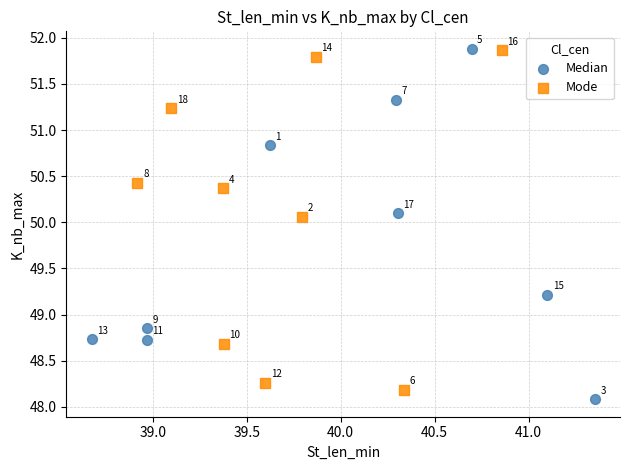

Which series contains the lowest Y value?

Median